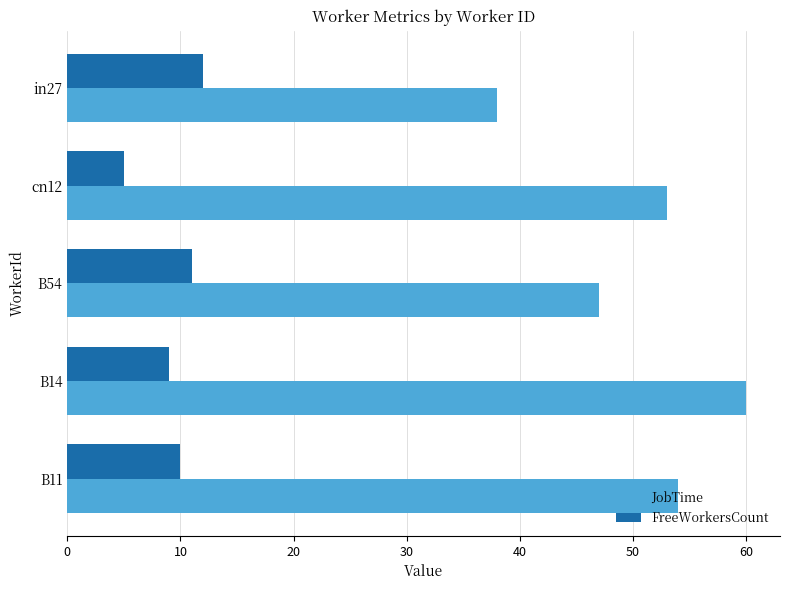

At how many categories does at least one series exceed 51?

3